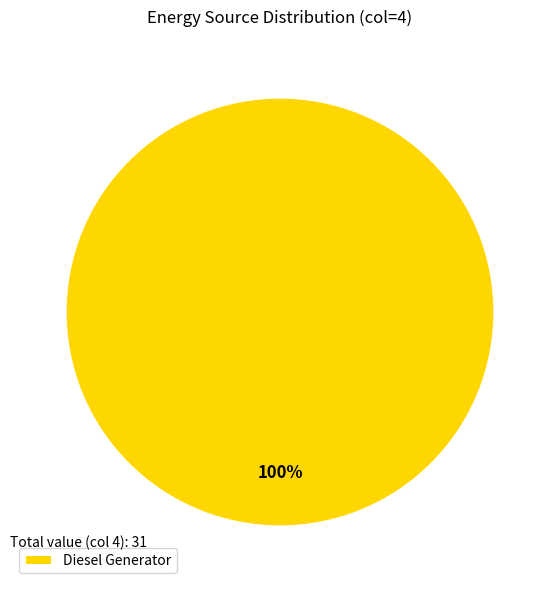

How many segments does this pie chart have?

1